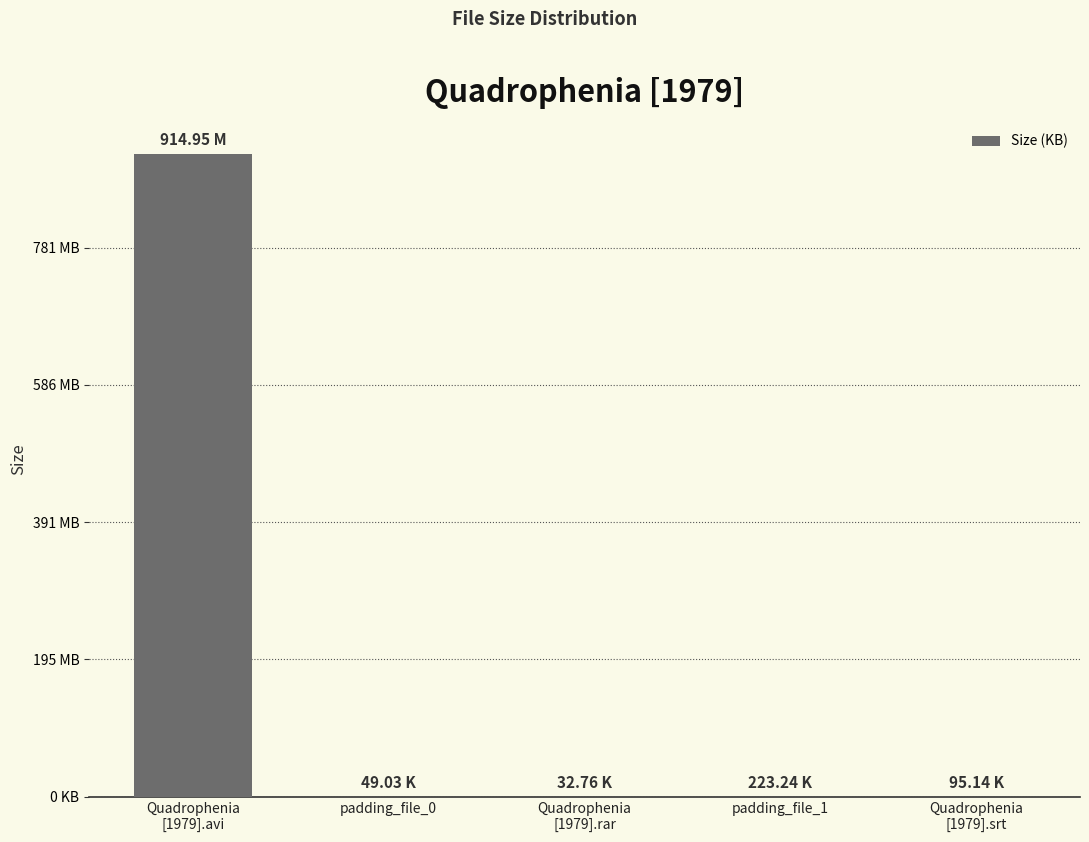

Are the bars horizontal?

No